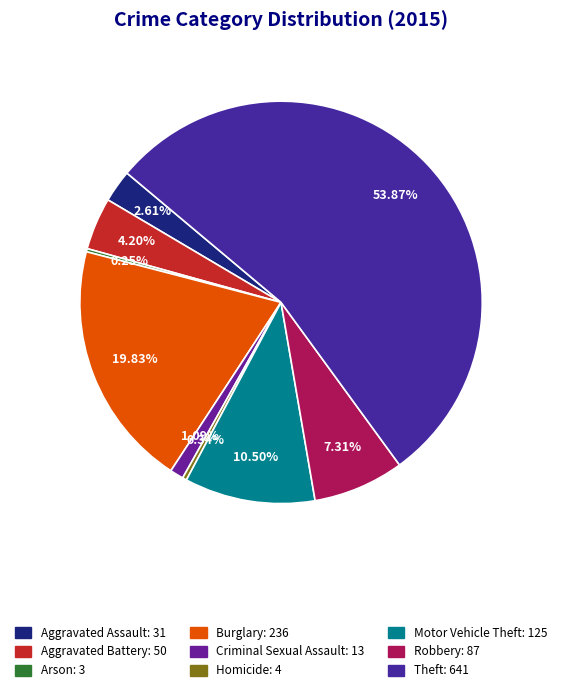

Which category has the biggest portion of the pie?

Theft